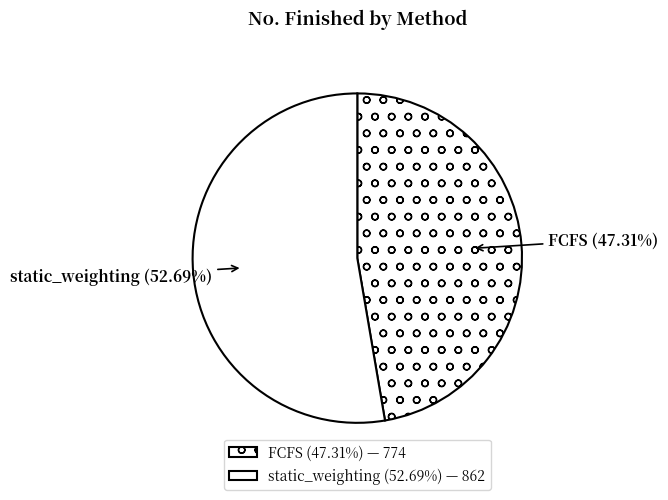

How many slices are in this pie chart?

2